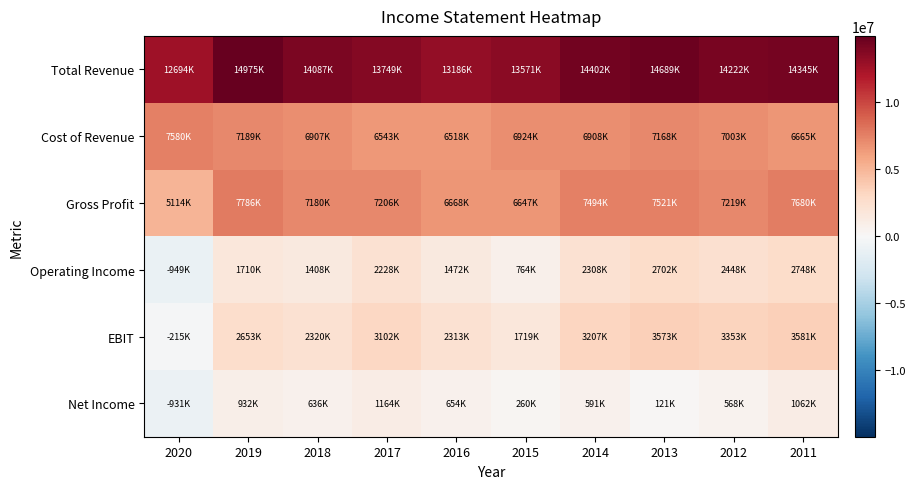

Between 2012 and 2018, which is larger?

2012